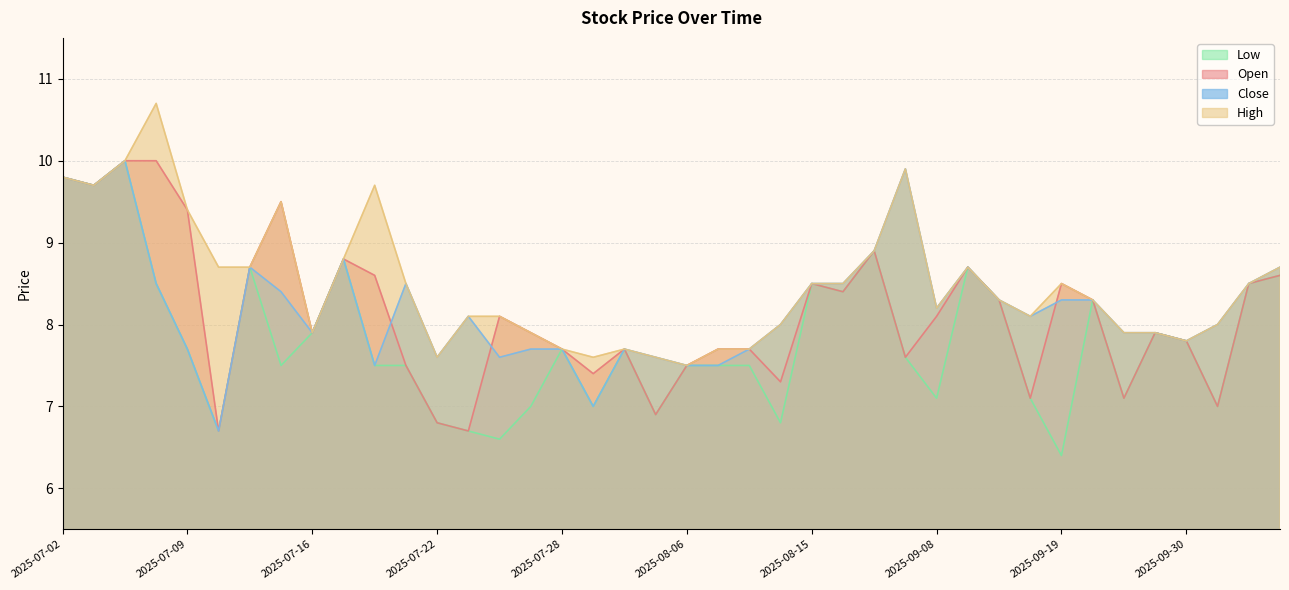

At how many categories does at least one series exceed 10?

1